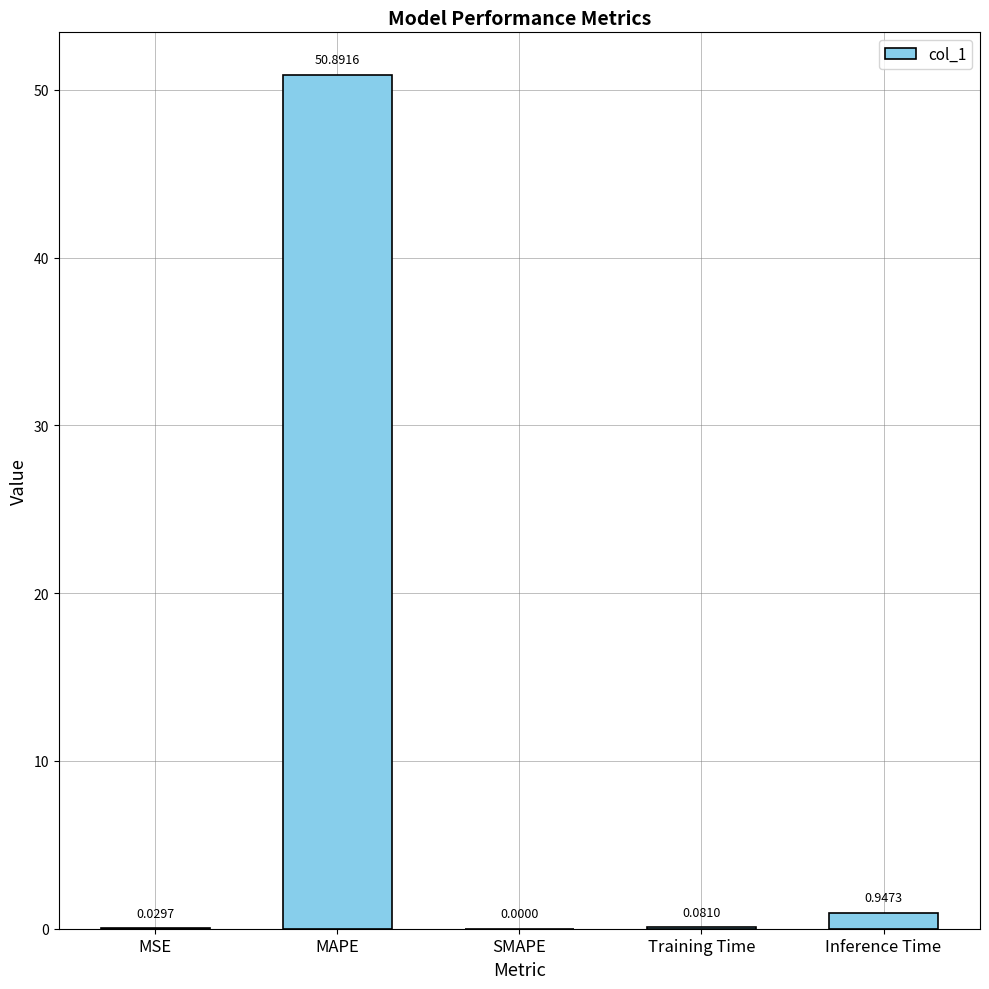

Is it true that the value at SMAPE is 21.8?

False